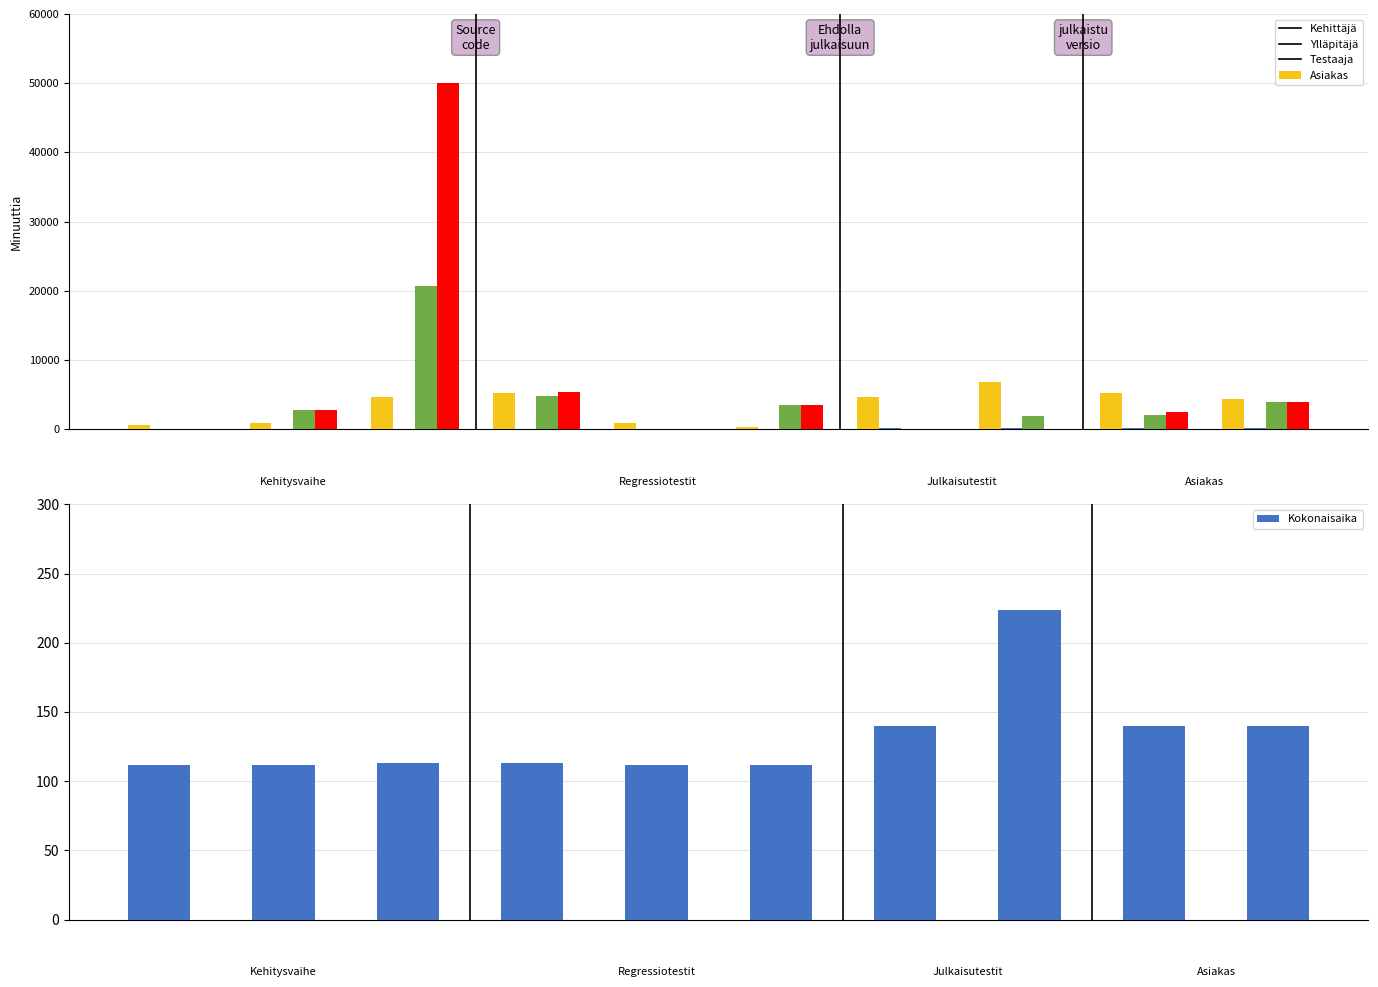

Are the bars horizontal?

No